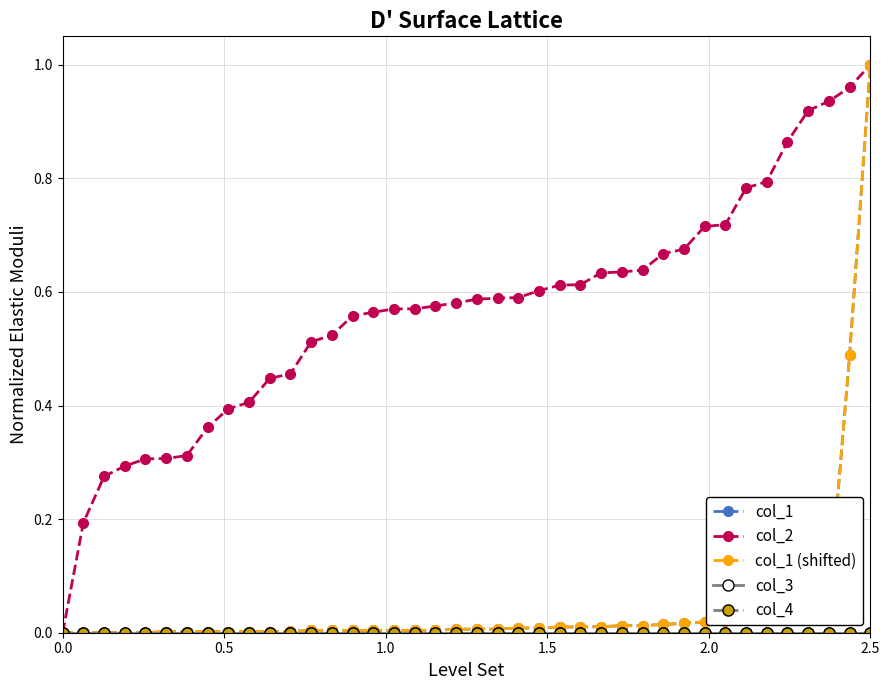

True or false: col_3 and col_4 intersect in this chart.

False